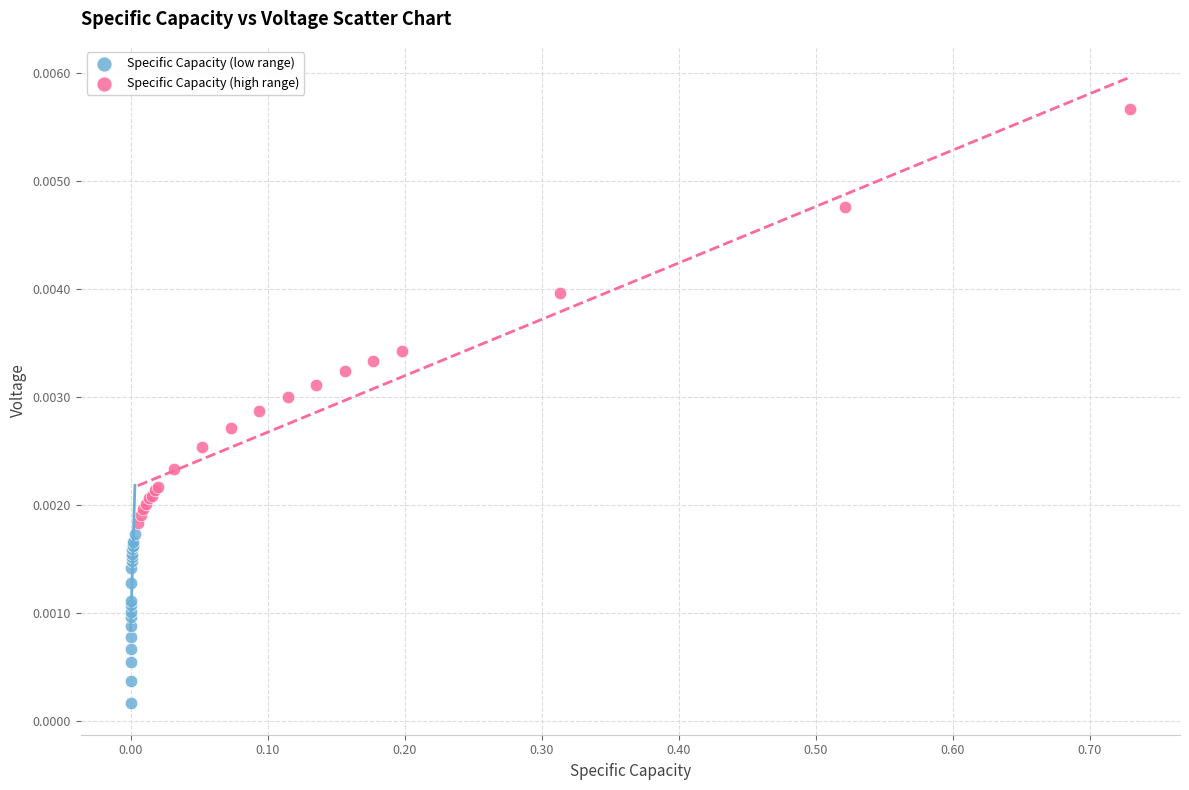

Which series reaches the maximum Y coordinate?

Specific Capacity (high range)